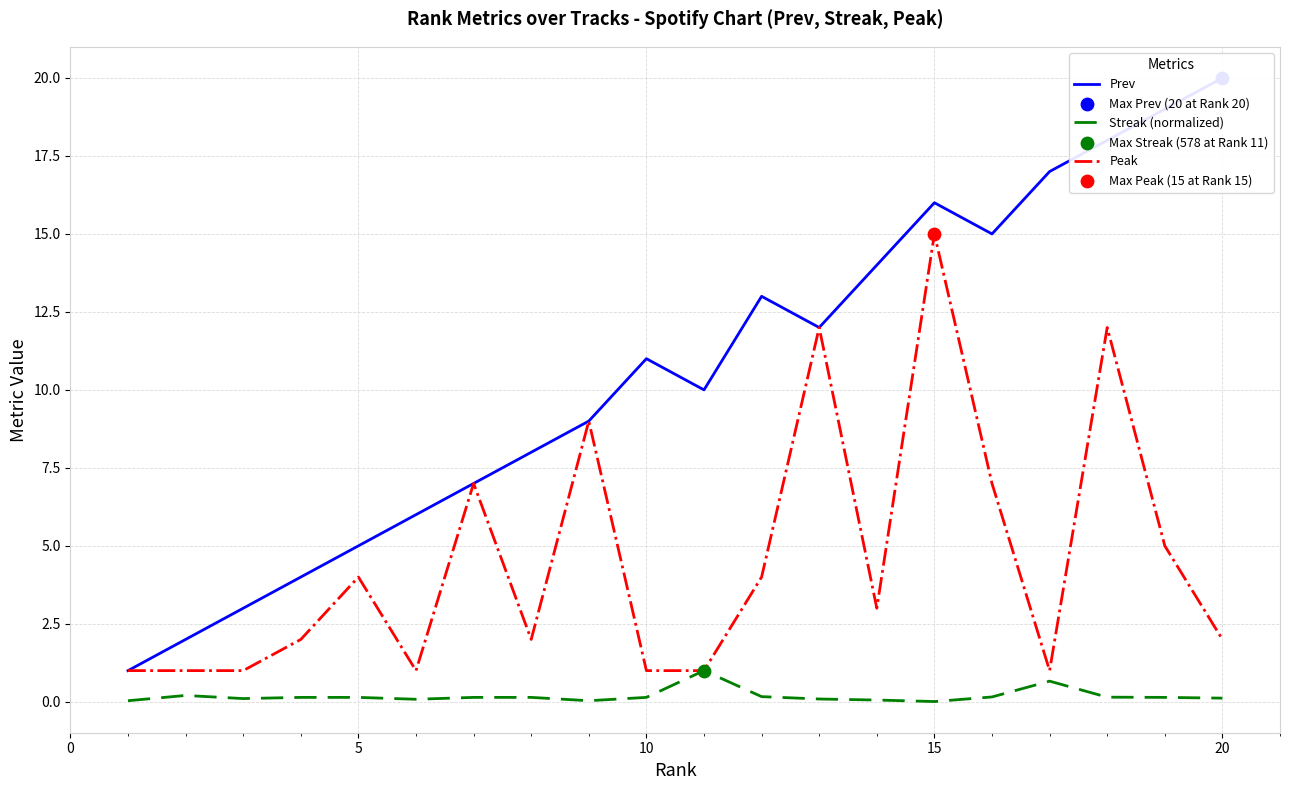

What is the highest value of the Streak (normalized) series?

1.0